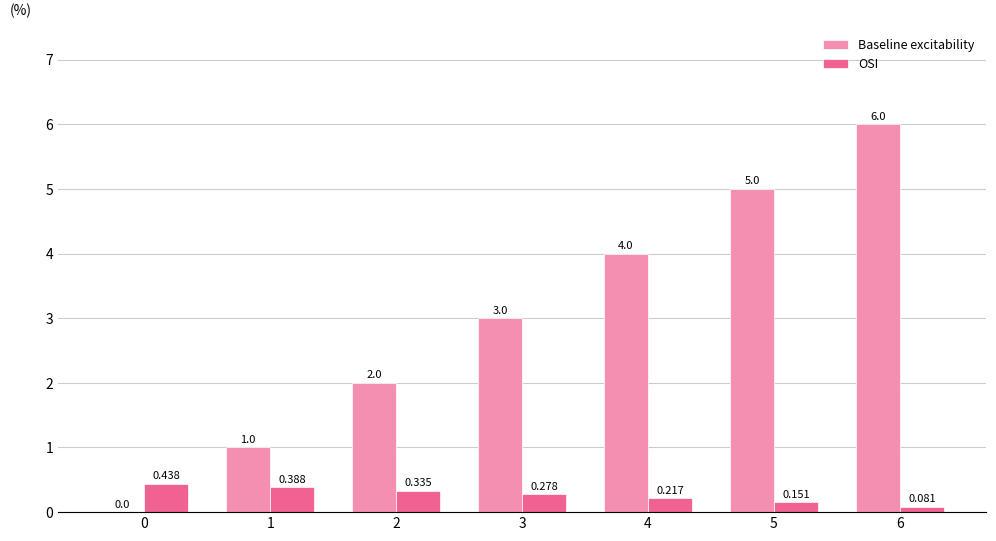

Between 4 and 6, which series saw the biggest shift?

Baseline excitability